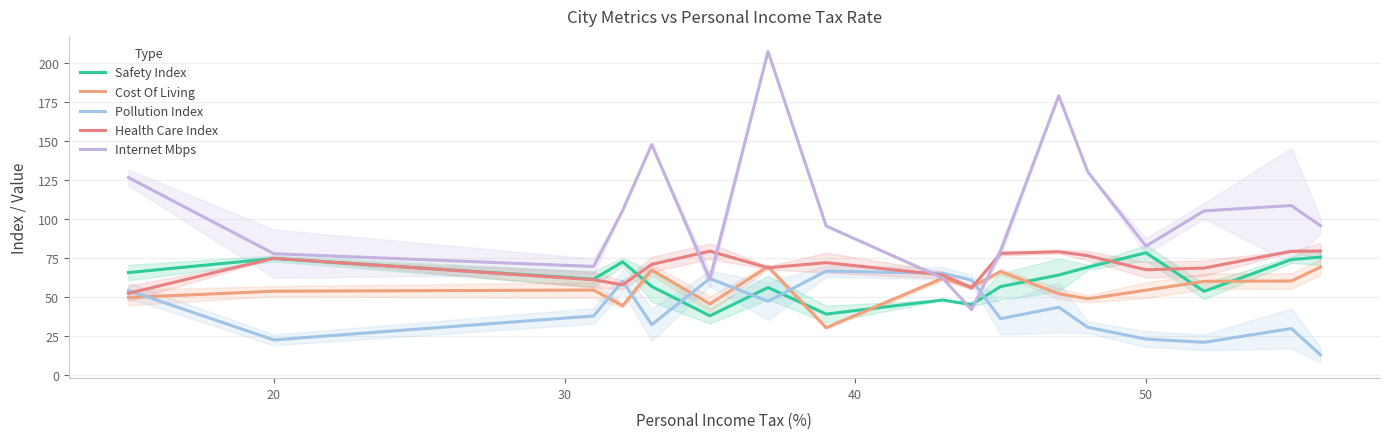

Is the value of Pollution Index at 6 greater than the value of Safety Index at 20?

No